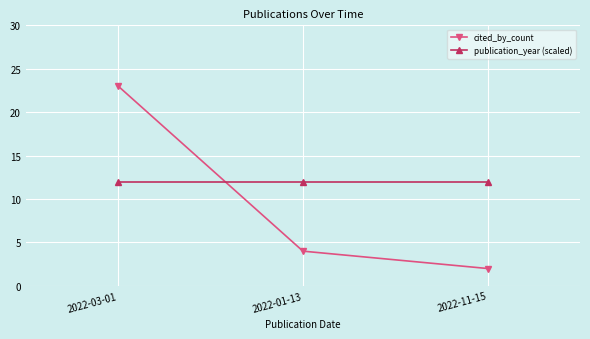

What is the minimum value shown in the chart?

2